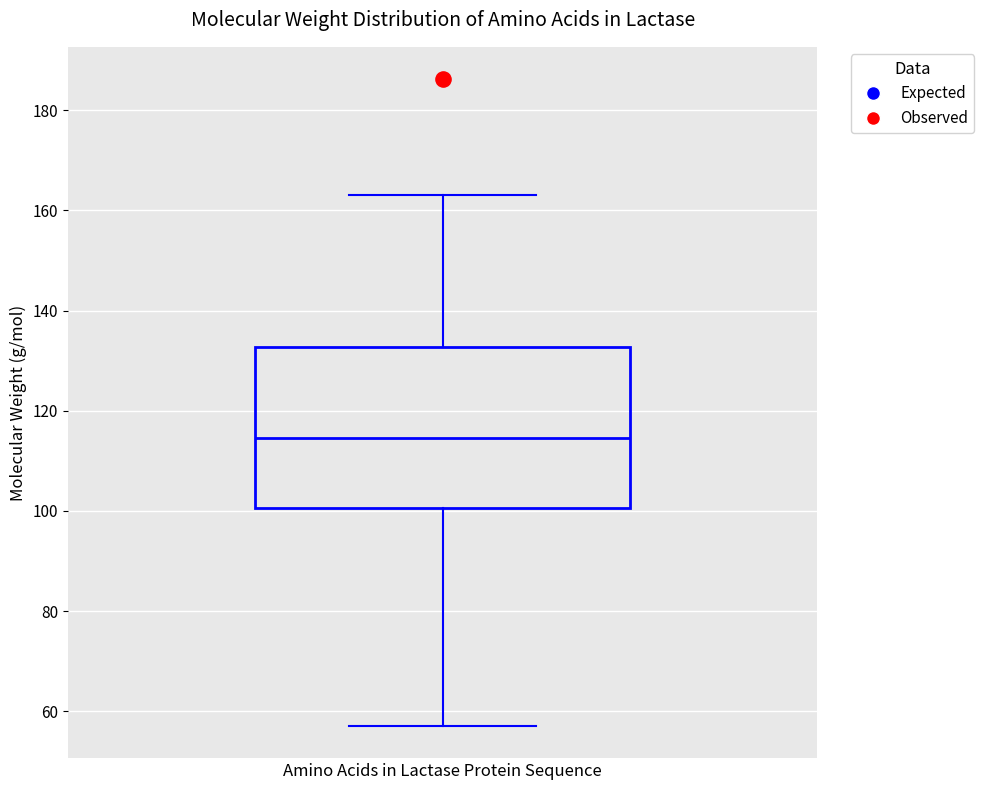

Read this box plot against the y-axis: the position of the median line, the range covered by the box, and the ends of both whiskers. The values are not printed on the chart, so give them approximately, as read against the axis.

median 114, box 100 to 132, whiskers 58 to 164